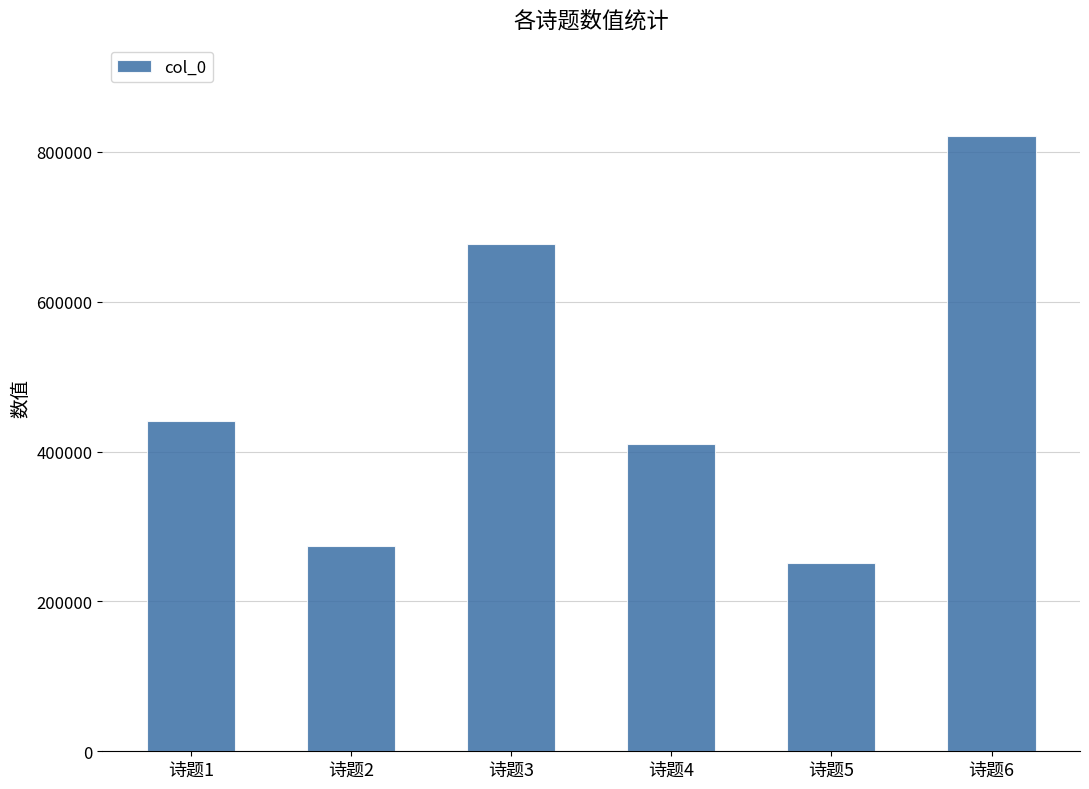

Reading left to right, what are all the values shown in this chart?

诗题1=440730	诗题2=273775	诗题3=677033	诗题4=409824	诗题5=251098	诗题6=821227